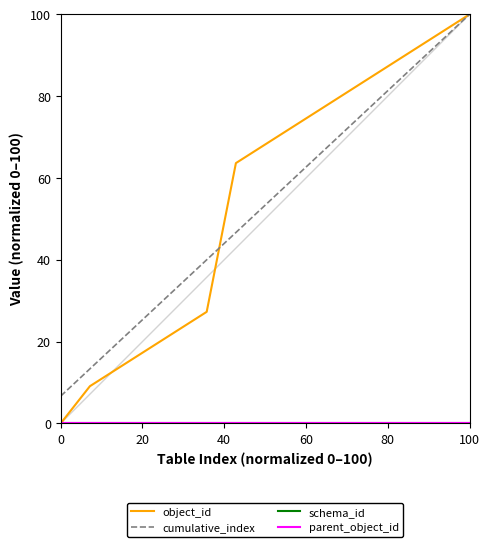

Does the chart display data point markers on the line(s)?

No